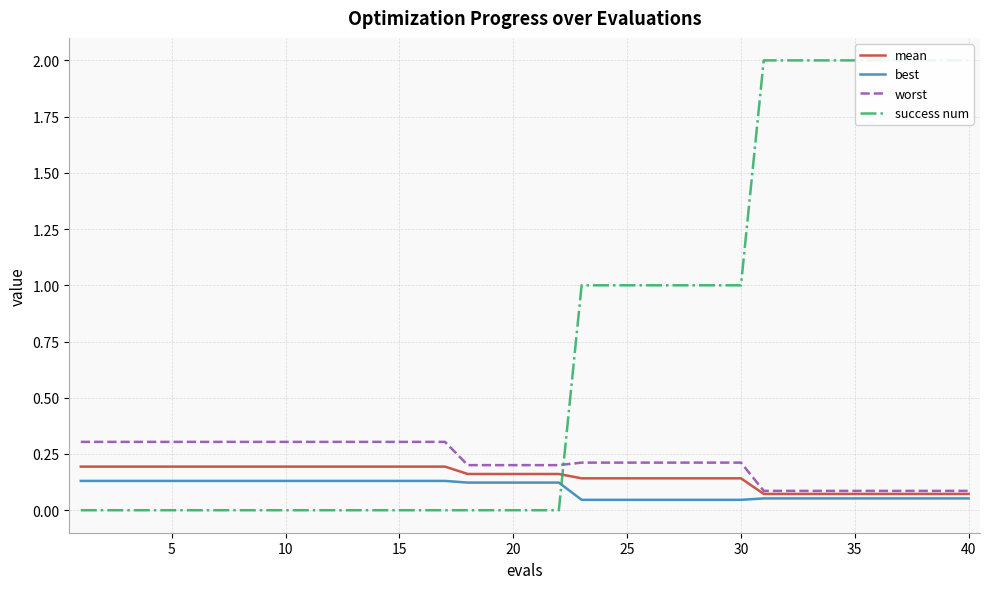

True or false: best has more than 2 interior local peaks.

False